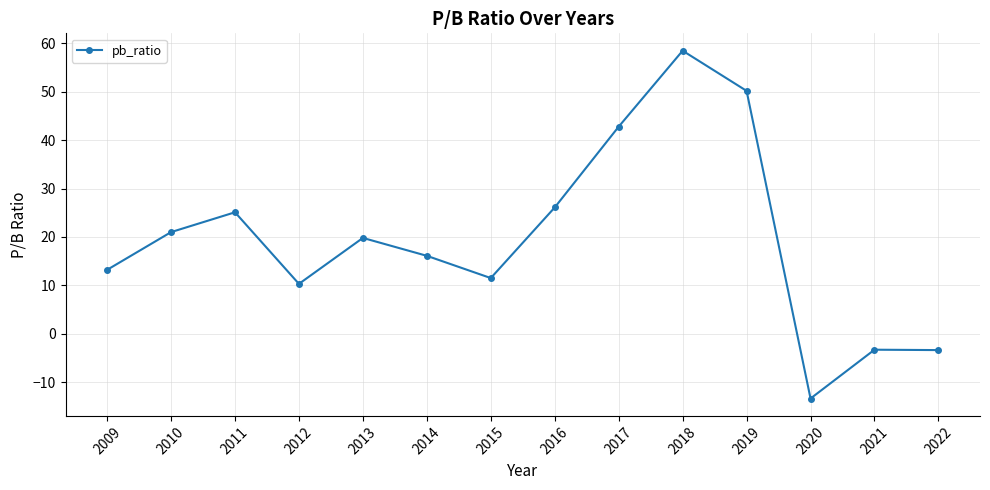

What is the change in value from 2009 to 2013?

+6.6